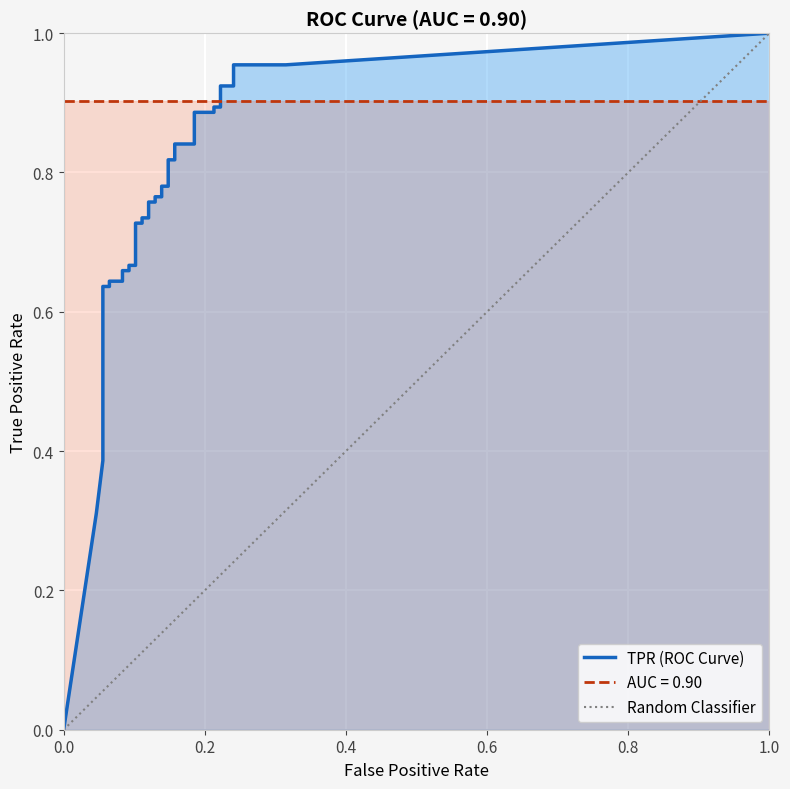

The fpr series shows 0.2 at 22. True or false?

False